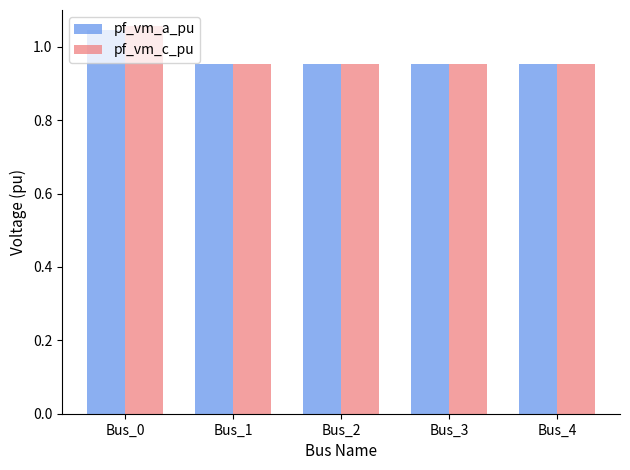

The value of pf_vm_c_pu at Bus_4 is 0.3. True or false?

False